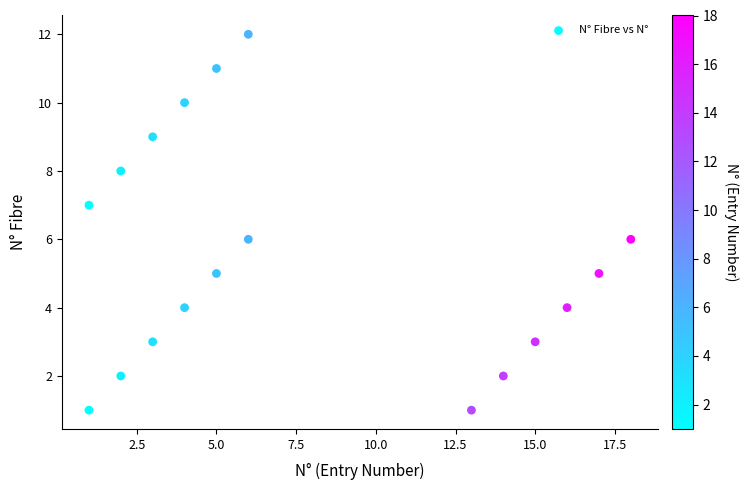

What is the range of X values (max minus min)?

17